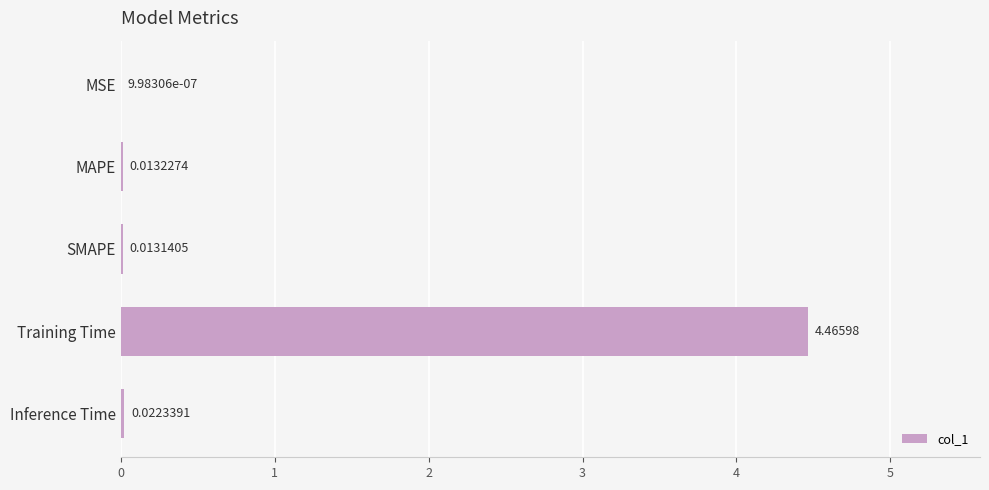

What is the change in value from Training Time to Inference Time?

-4.4